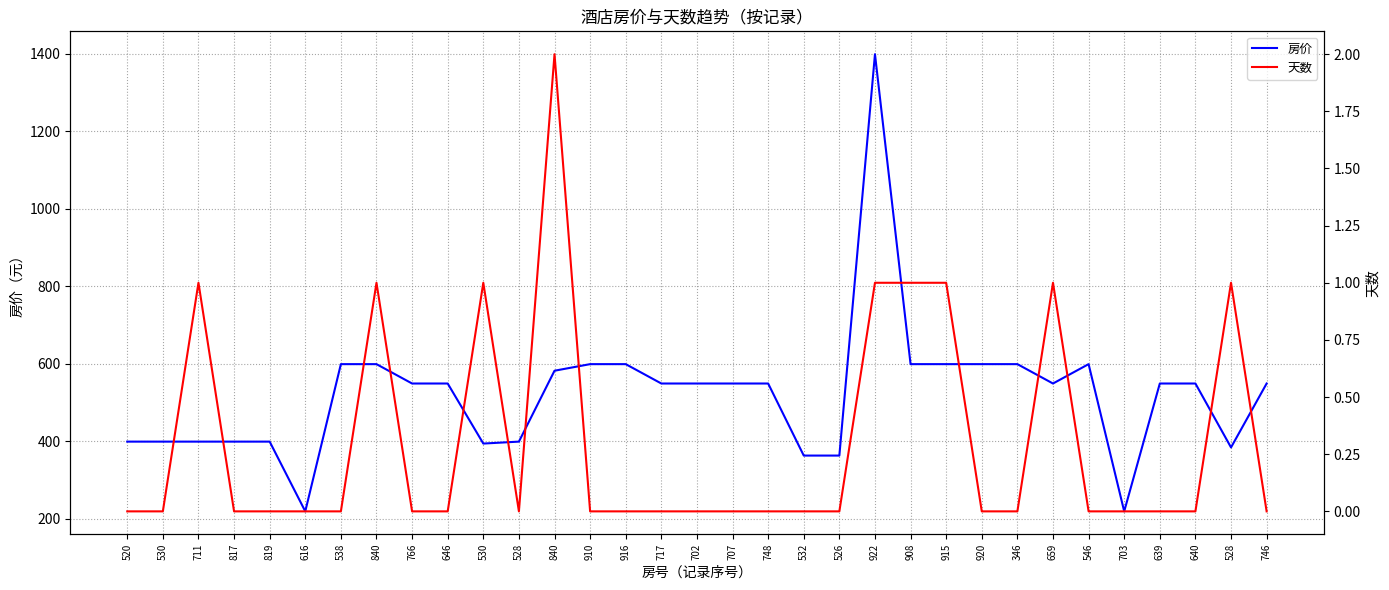

How many interior local valleys does the 房价 series have?

5